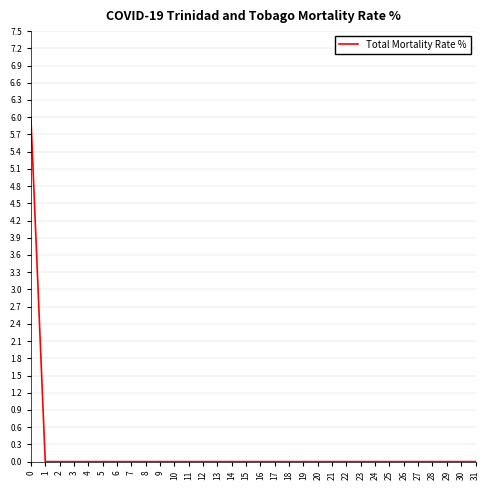

Does the chart have visible grid lines?

Yes